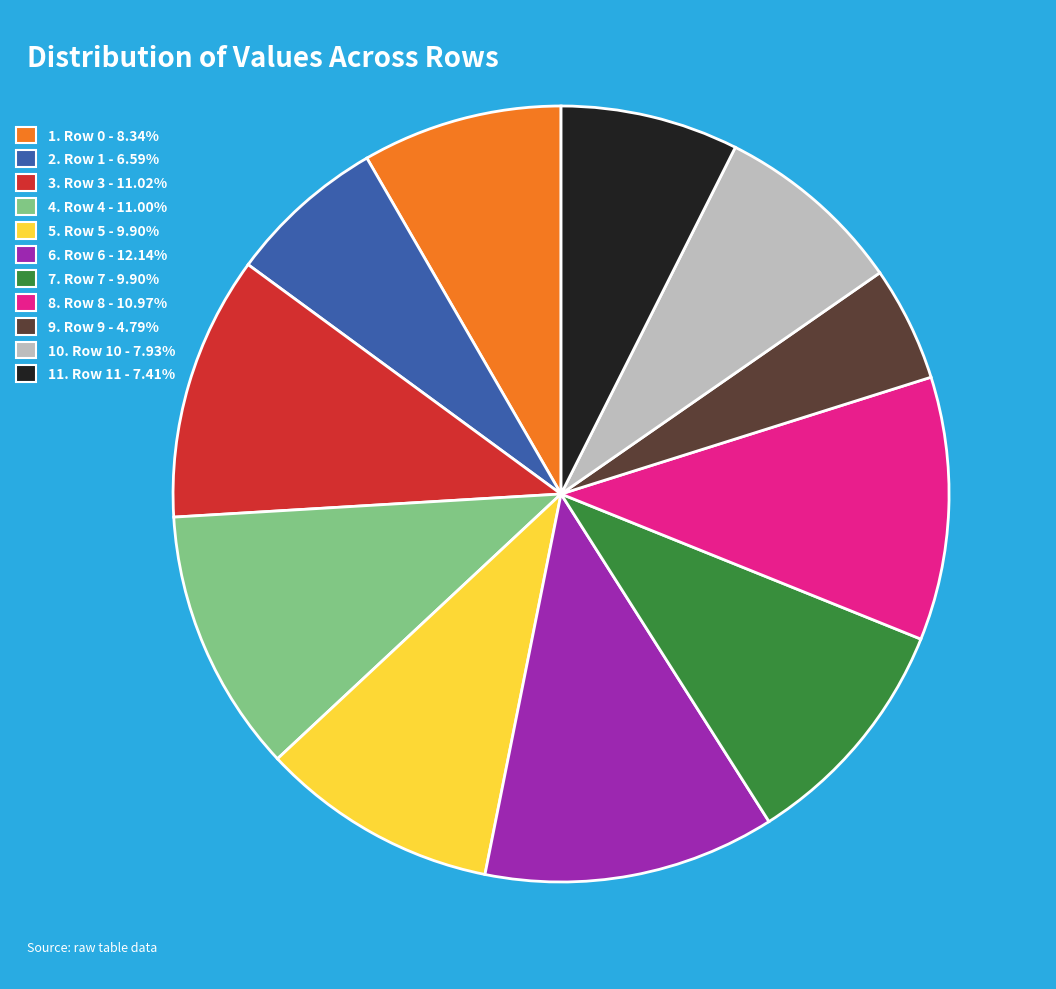

What is the ratio of the value at 8. Row 8 - 10.97% to the value at 6. Row 6 - 12.14%?

0.9